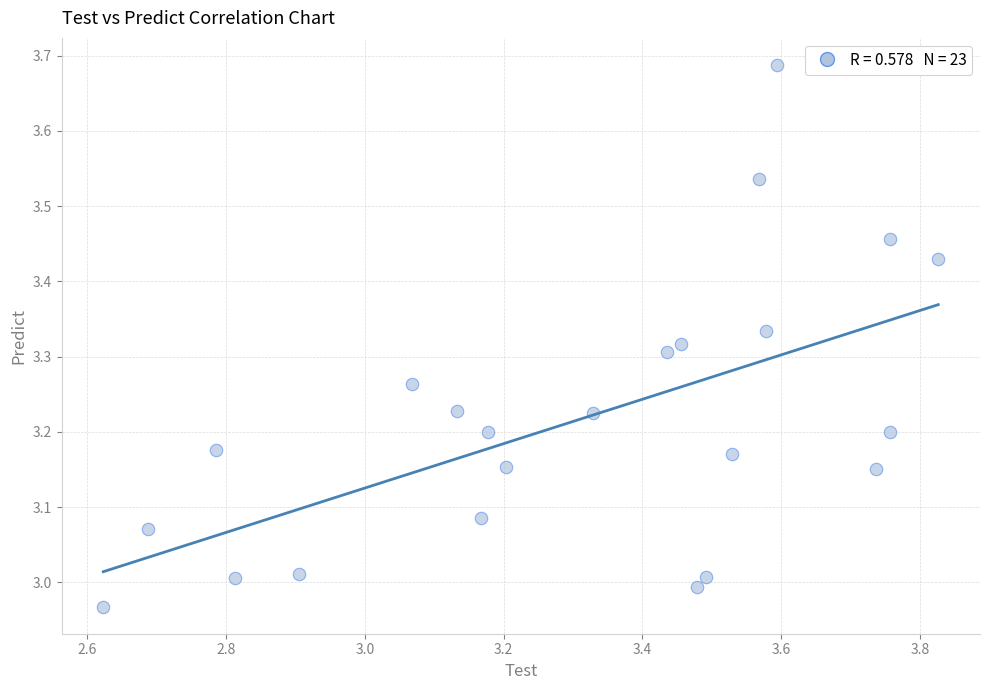

What is the range of X values (max minus min)?

1.2